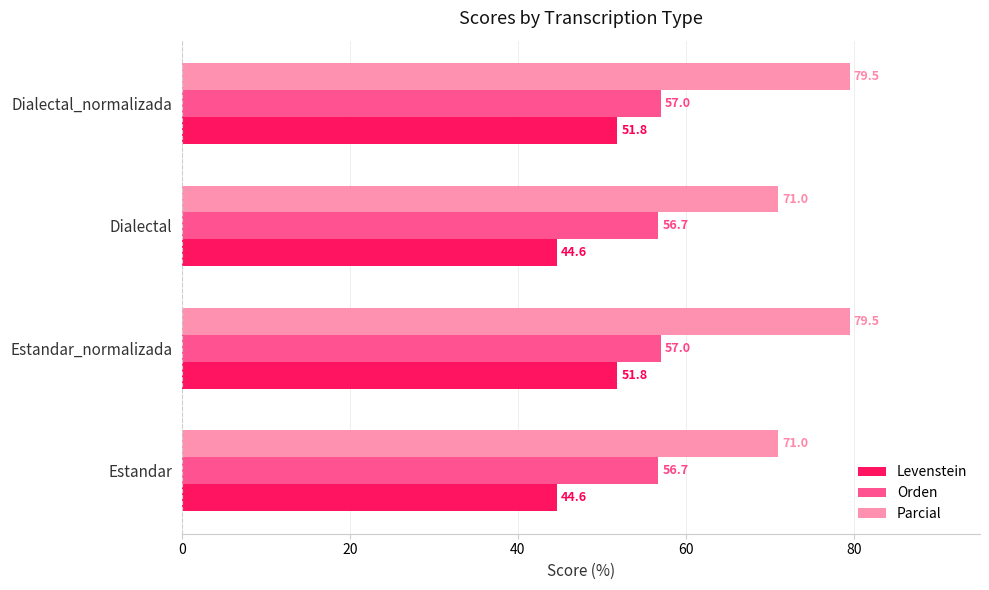

What is the highest value of the Orden series?

57.0